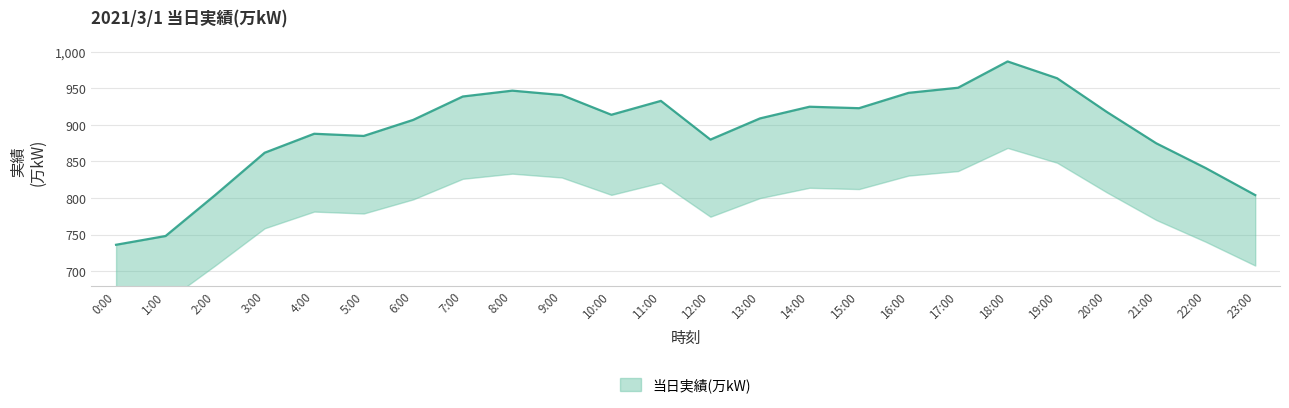

What is the value of the 17th point from the left?

944